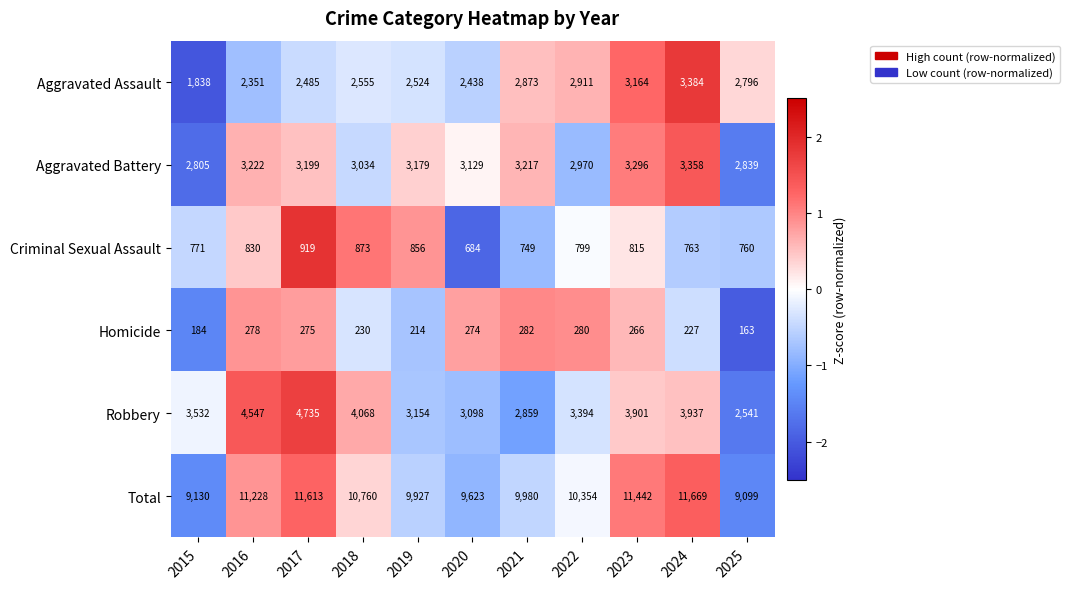

At which category is the sum across all series the highest?

2024